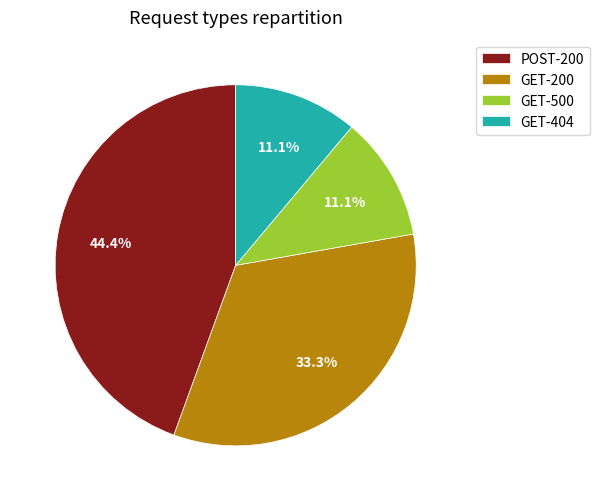

Approximately how many times larger is the value at POST-200 compared to GET-404?

4.0